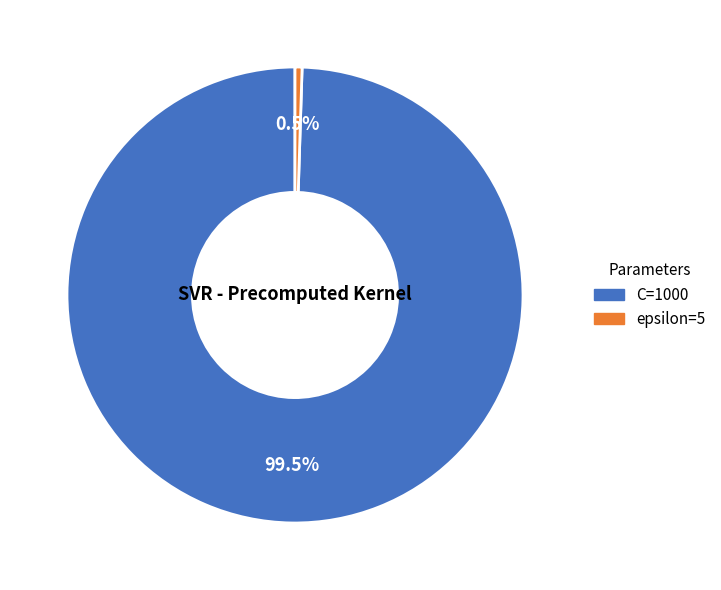

Count the number of slices in the pie.

2